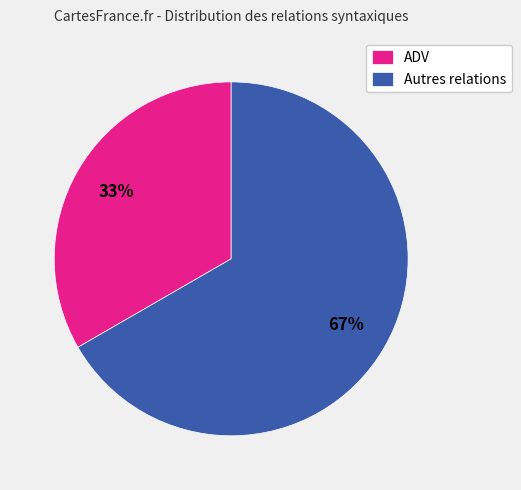

Rank the categories by value from lowest to highest.

ADV, Autres relations